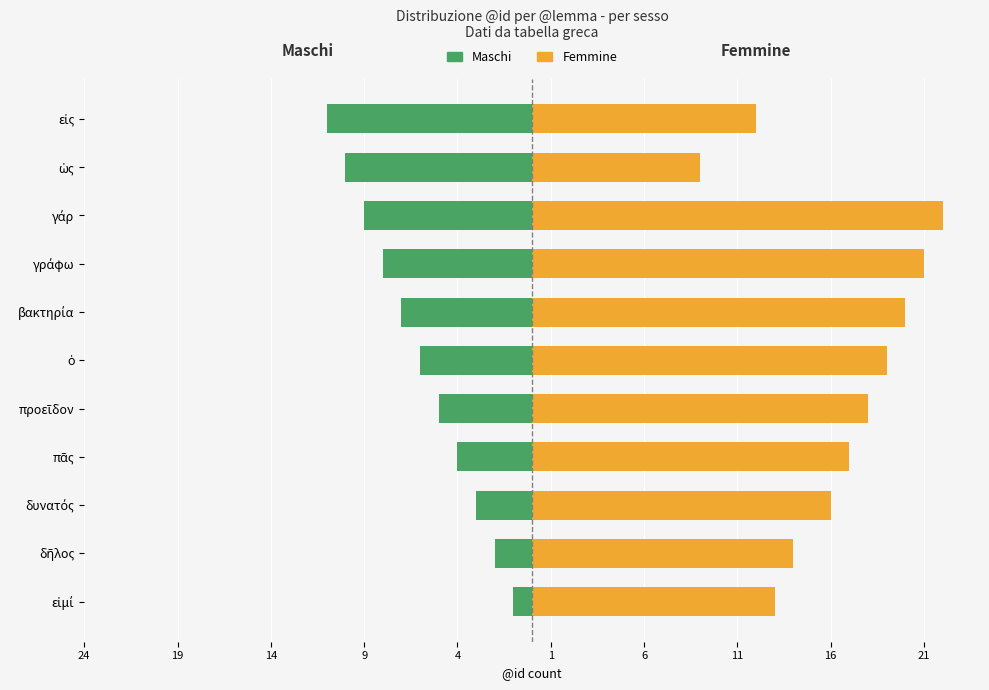

How many bars are there in each group?

2